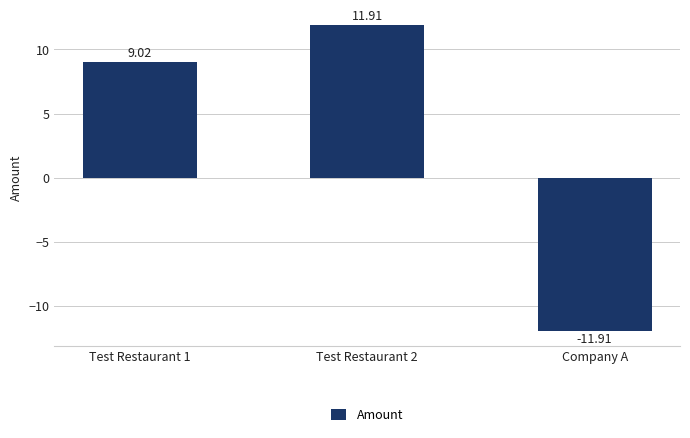

What is the value of the 2nd bar from the left?

11.9